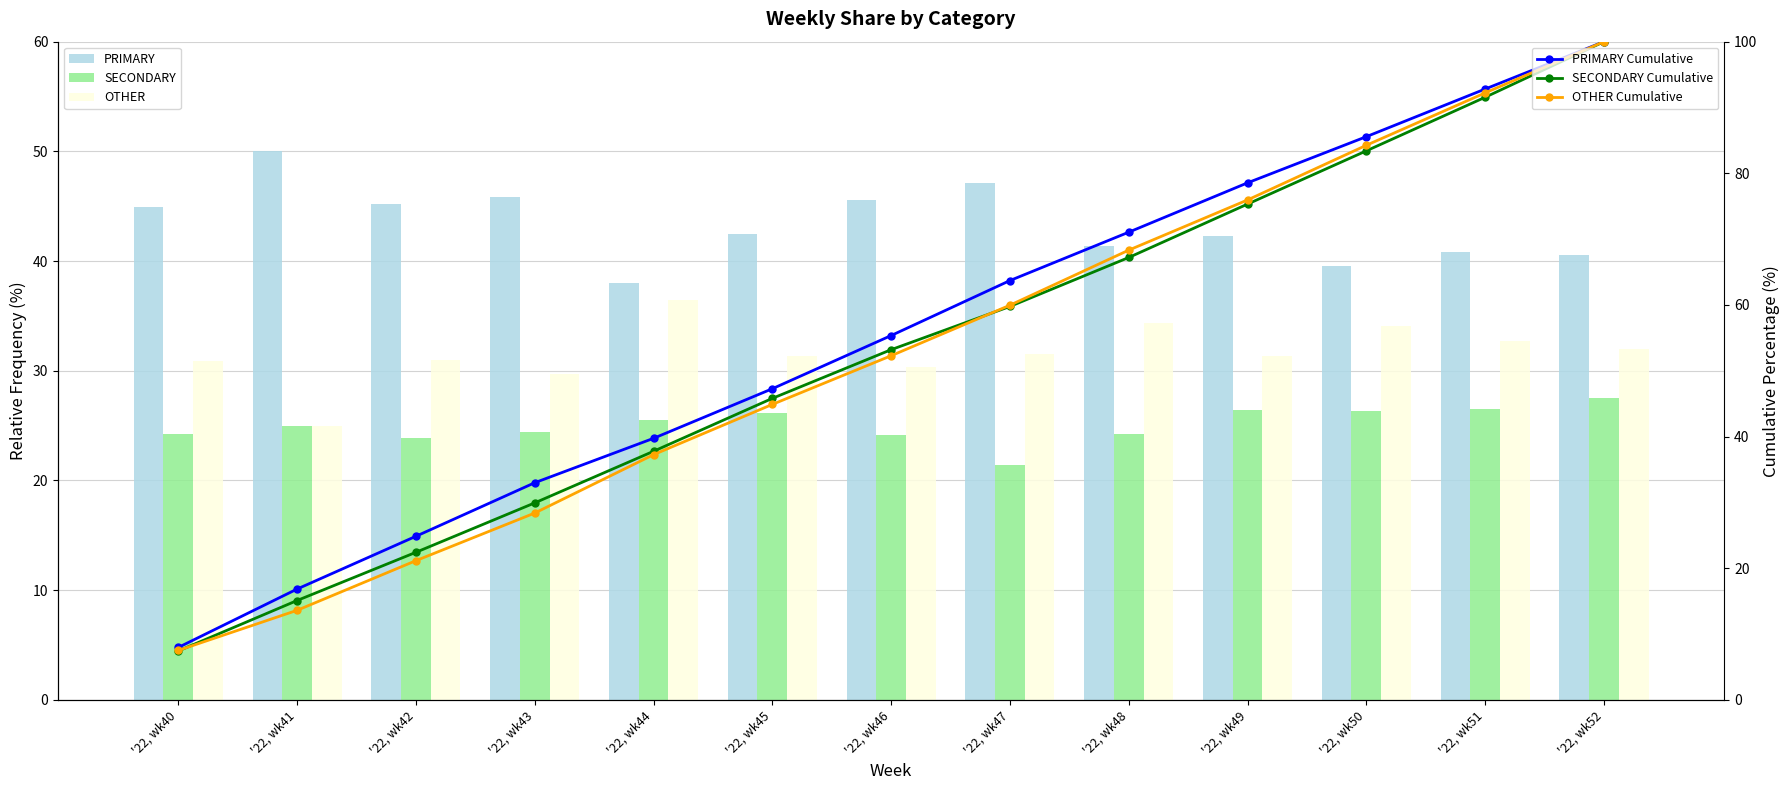

What is the value of the PRIMARY Cumulative bar at the 10th from the left?

78.6